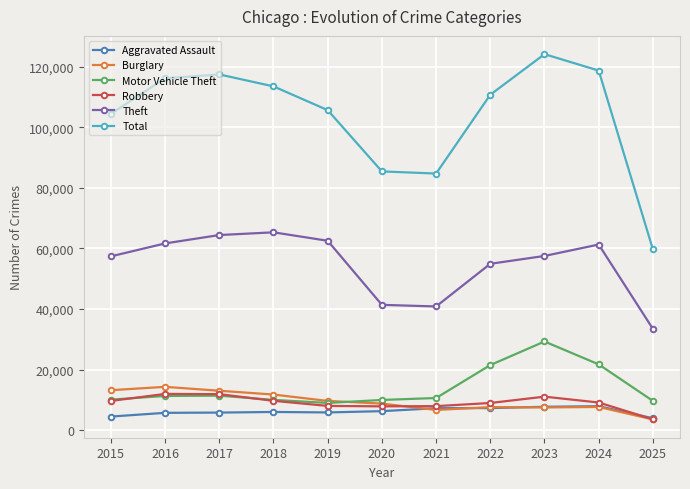

True or false: Theft and Aggravated Assault intersect in this chart.

False